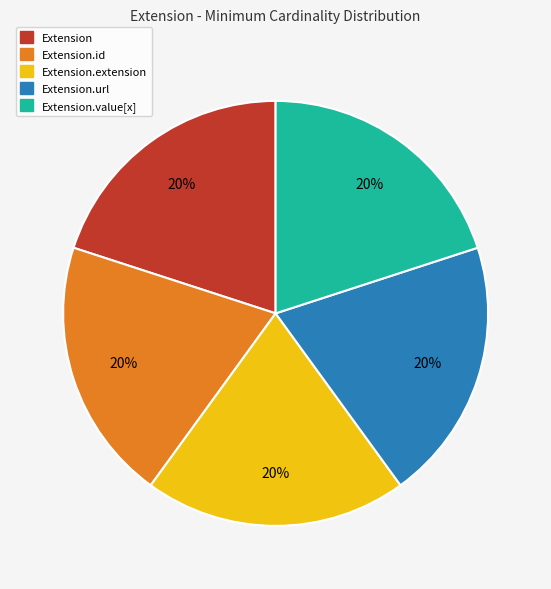

Is there any slice that represents more than half of the pie?

No